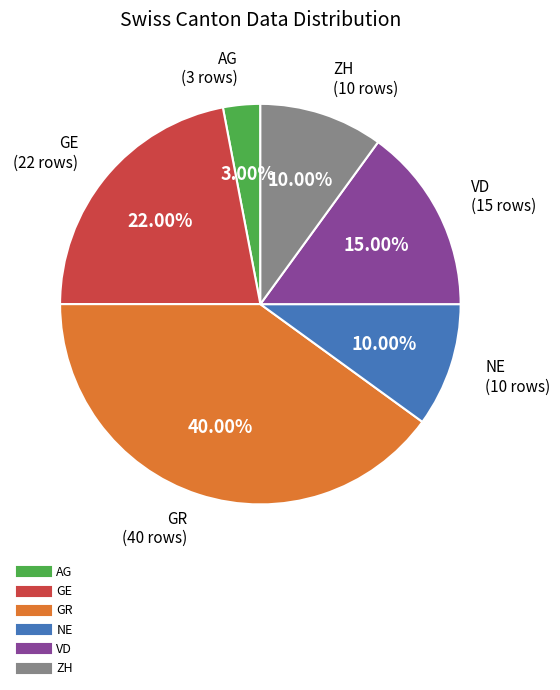

To the nearest percent, what is the combined percentage of GR and AG?

43%